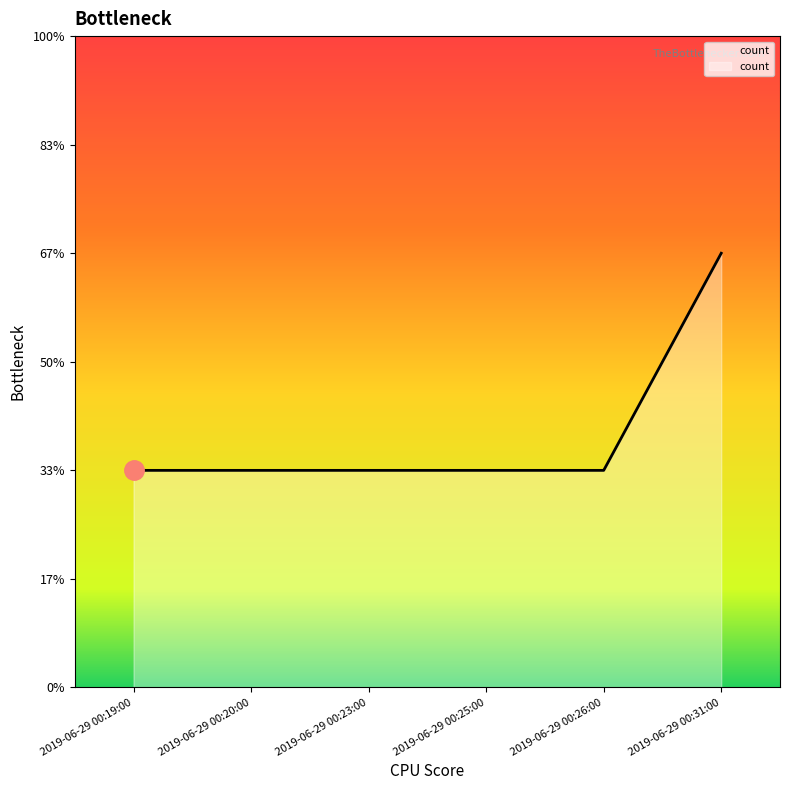

At which category does the chart reach its peak across all series?

2019-06-29 00:31:00